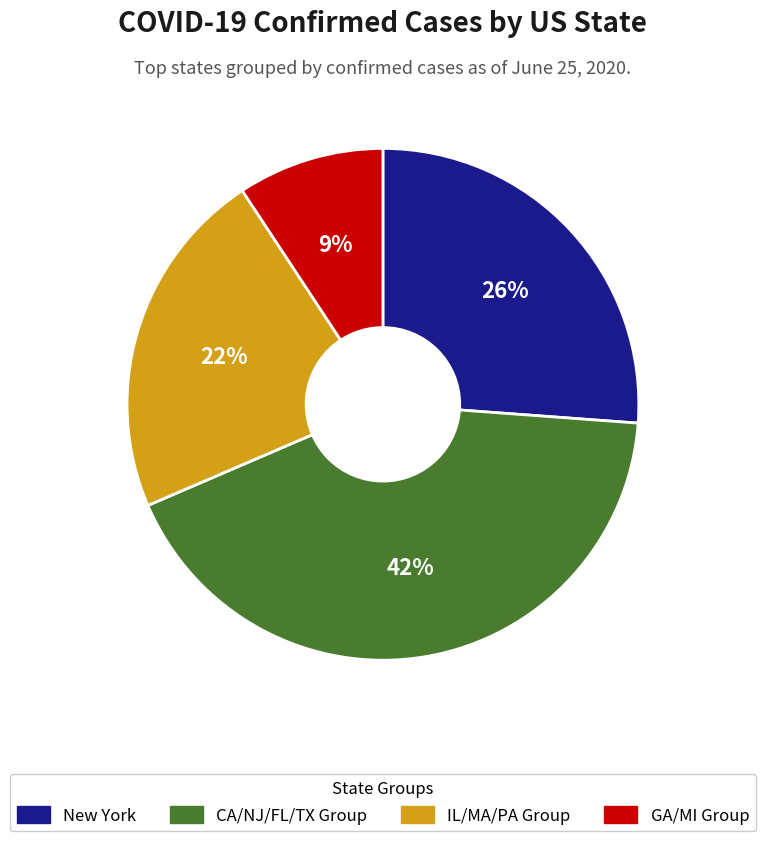

How many segments does this pie chart have?

4